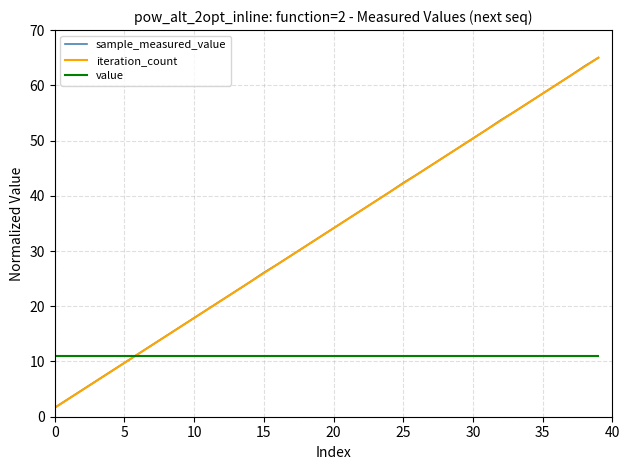

What is the lowest value of the value series?

11.0